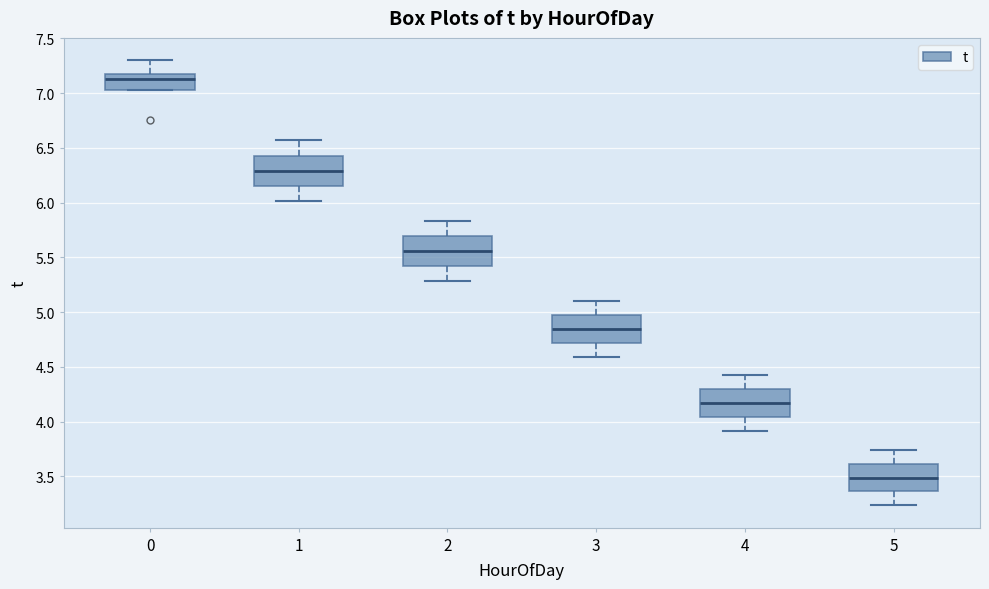

Reading left to right, transcribe this box plot: for each box, give where its median line is, the range the box spans, and where its two whiskers end, as read against the y-axis. The values are not printed on the chart, so give them approximately, as read against the axis.

0: median 7.15, box 7.05 to 7.20, whiskers 7.05 to 7.30
1: median 6.30, box 6.15 to 6.45, whiskers 6.00 to 6.55
2: median 5.55, box 5.40 to 5.70, whiskers 5.30 to 5.85
3: median 4.85, box 4.70 to 4.95, whiskers 4.60 to 5.10
4: median 4.15, box 4.05 to 4.30, whiskers 3.90 to 4.40
5: median 3.50, box 3.35 to 3.60, whiskers 3.25 to 3.75